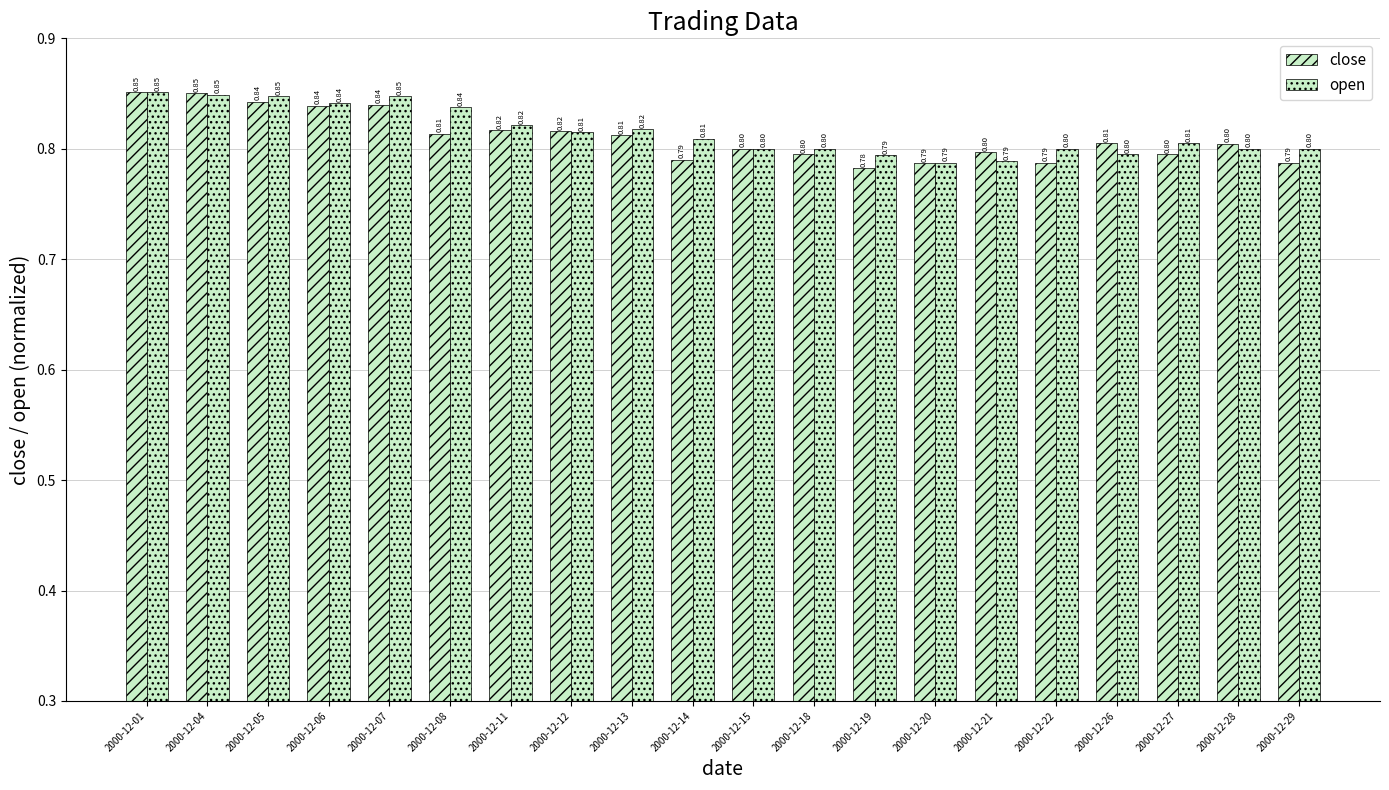

Read the close value at 2000-12-12.

0.8